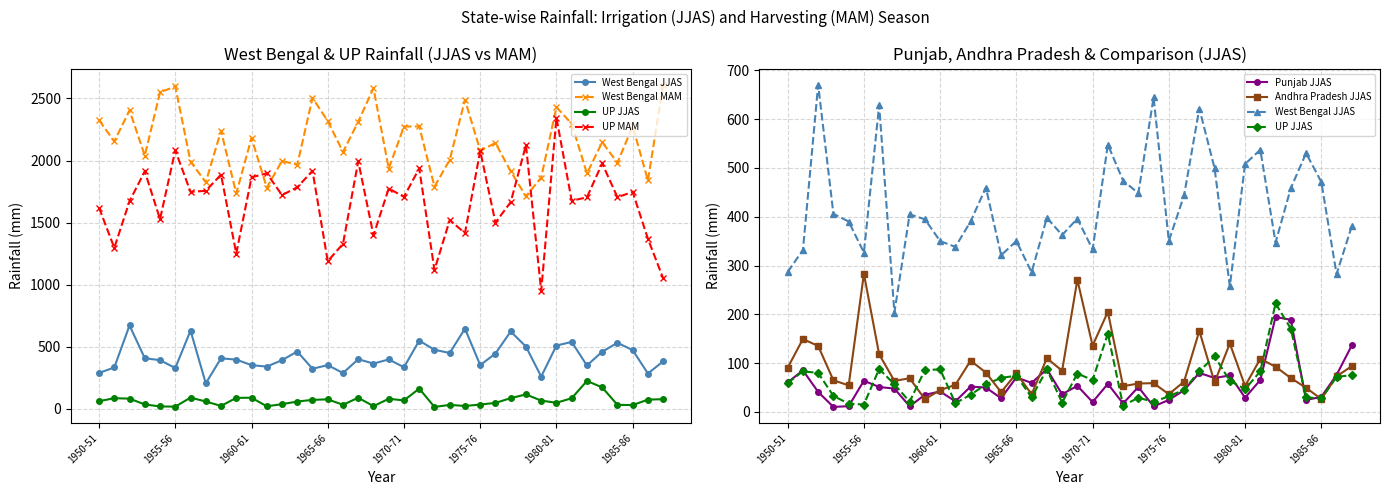

True or false: West Bengal JJAS has more than 2 points higher than both neighbors.

True